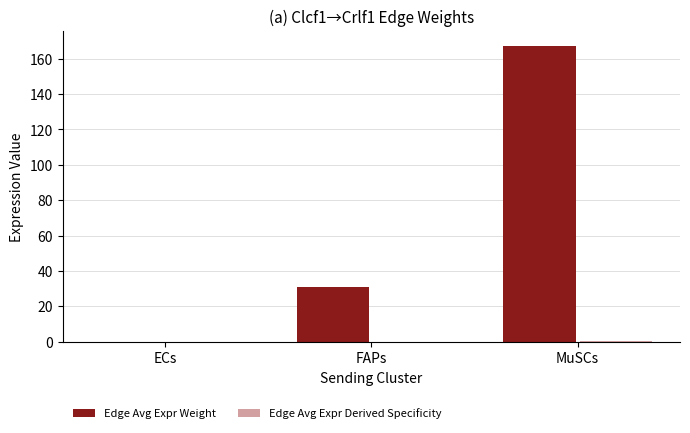

What is the maximum value shown in the chart?

167.3